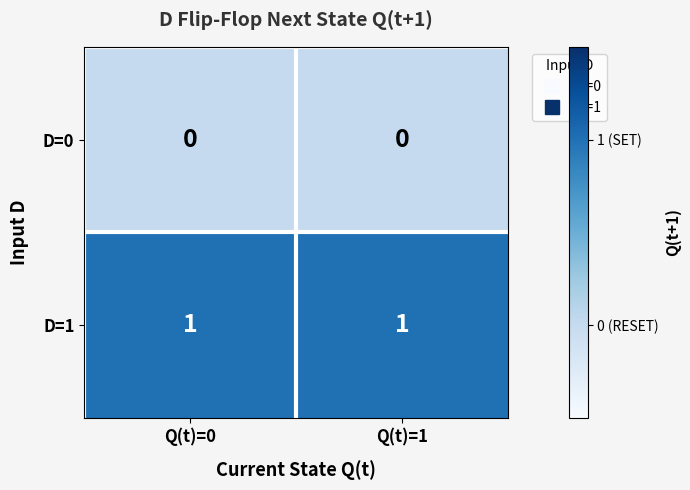

At Q(t)=1, list the series in order from smallest to largest.

D=0, D=1